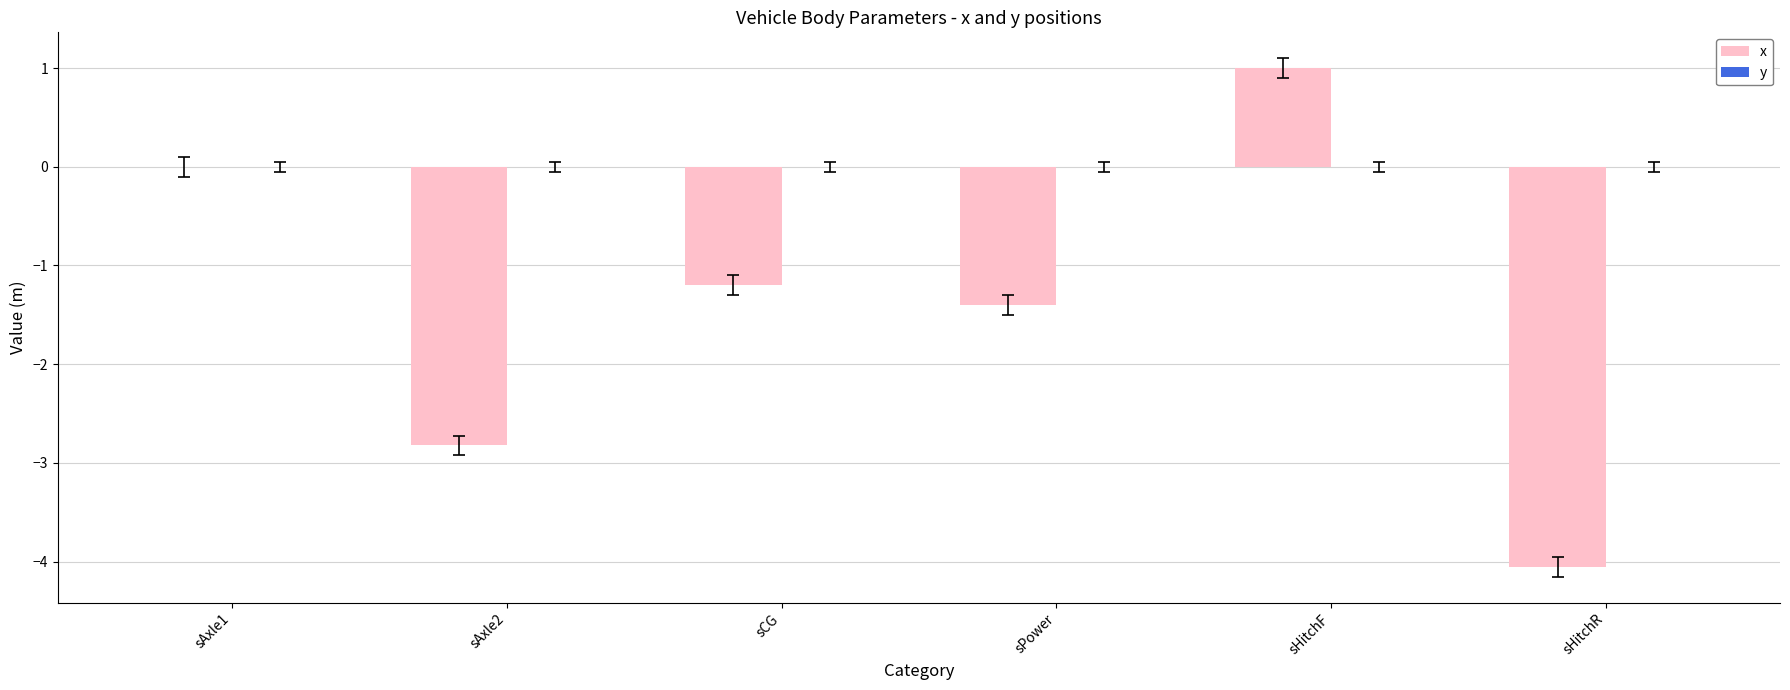

What is the greatest value displayed?

1.0